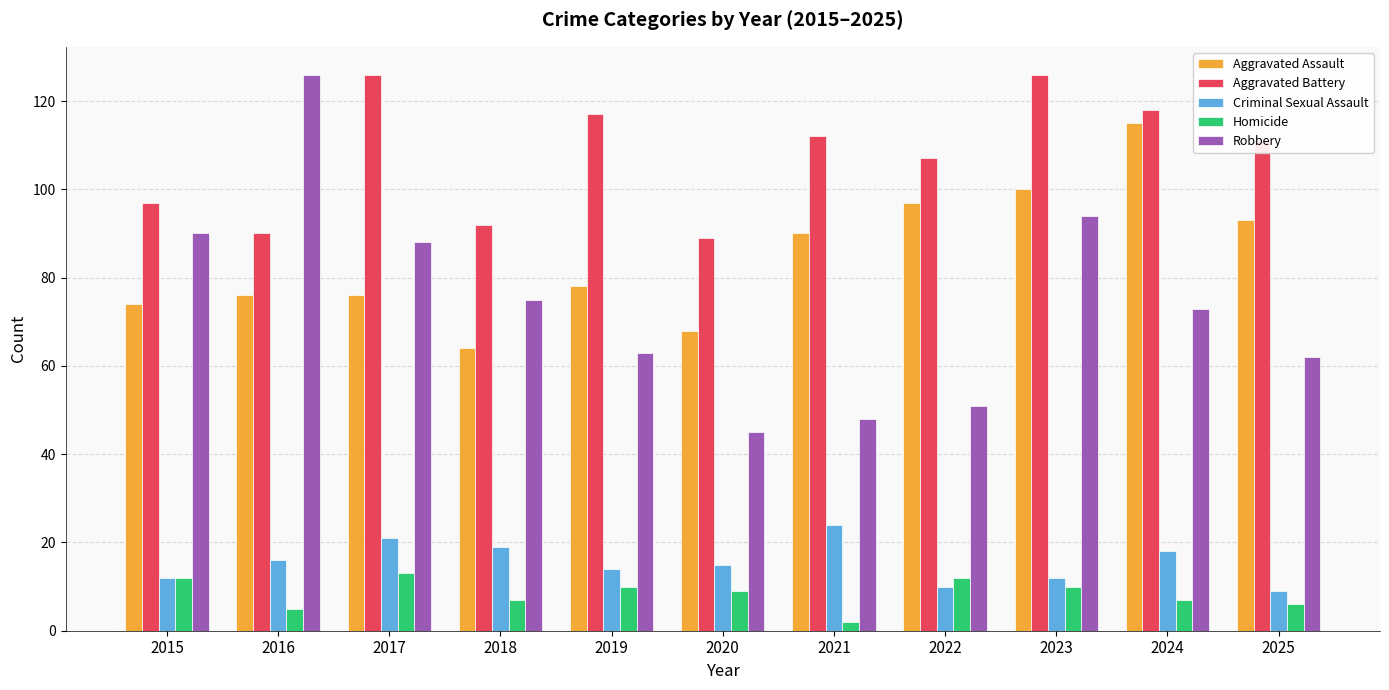

At which label is Robbery closest to 85?

2017